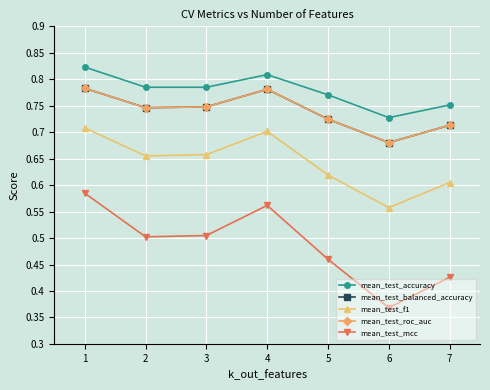

Does the chart display data point markers on the line(s)?

Yes